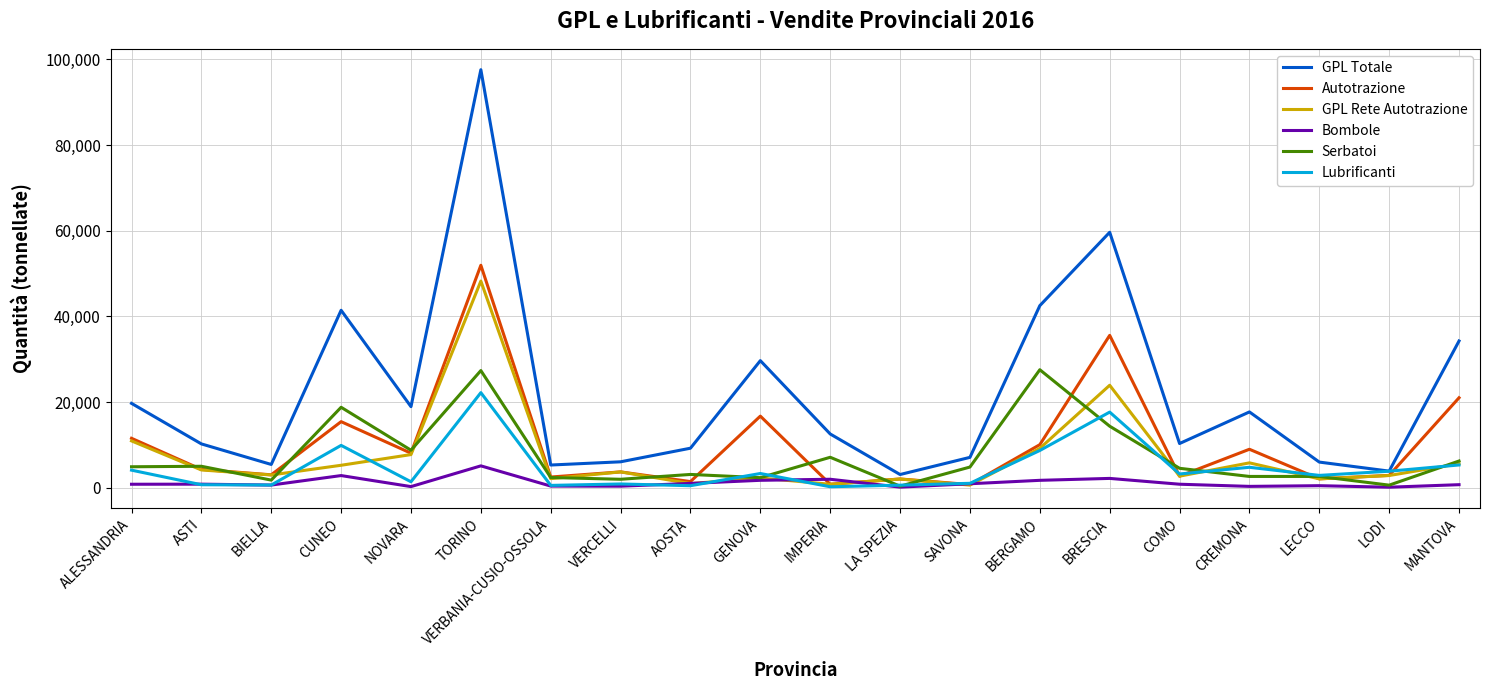

At which category does the chart reach its peak across all series?

TORINO